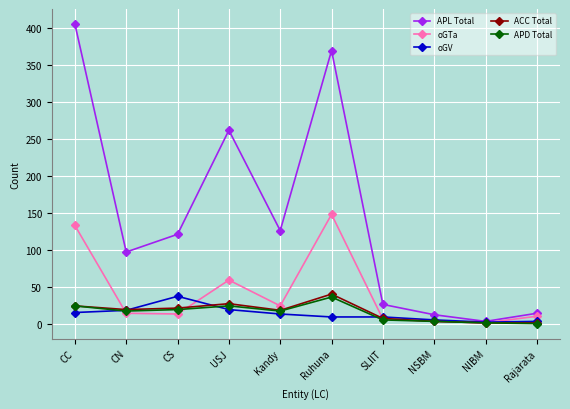

Which series has the widest spread of values?

APL Total